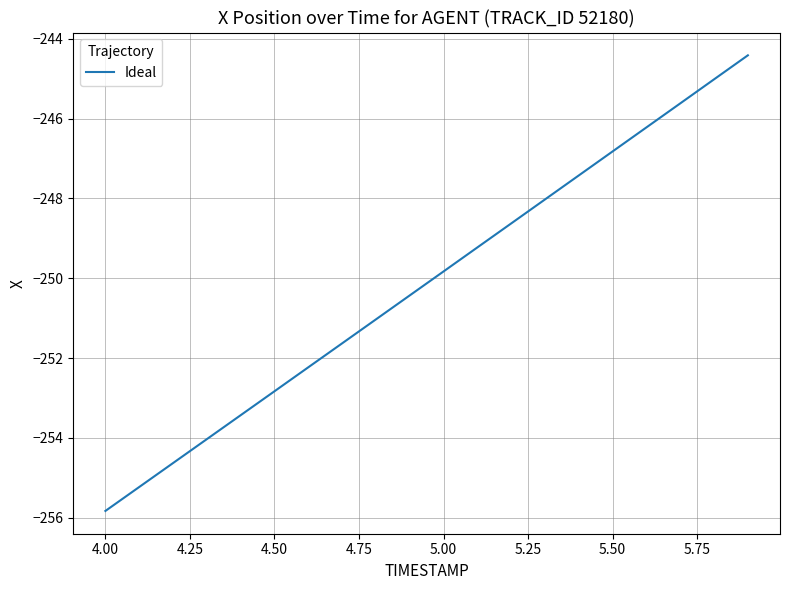

What is the difference between the maximum and minimum values?

11.4